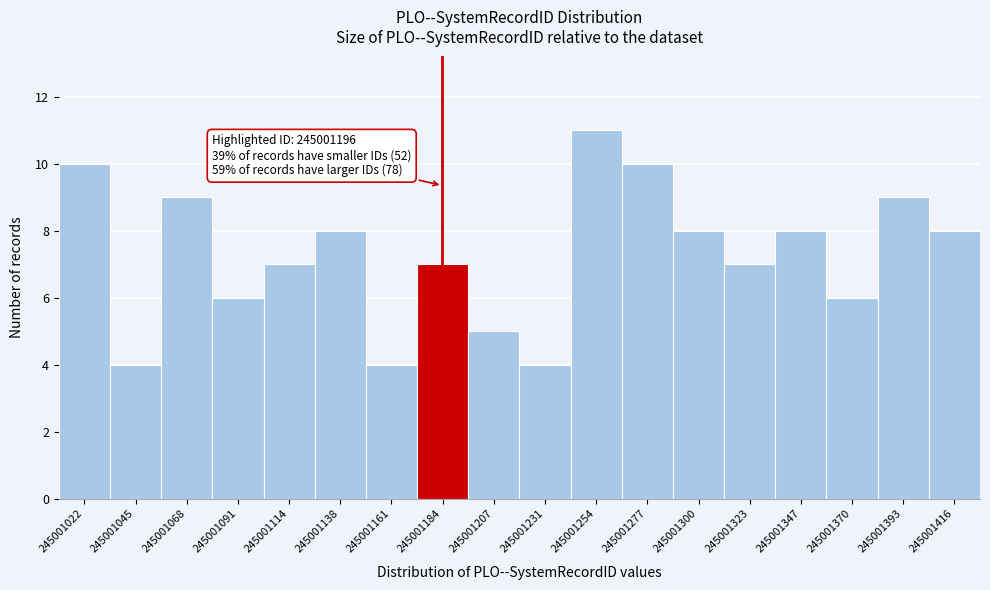

Reading left to right, list all the values displayed in this chart.

10	4	9	6	7	8	4	7	5	4	11	10	8	7	8	6	9	8